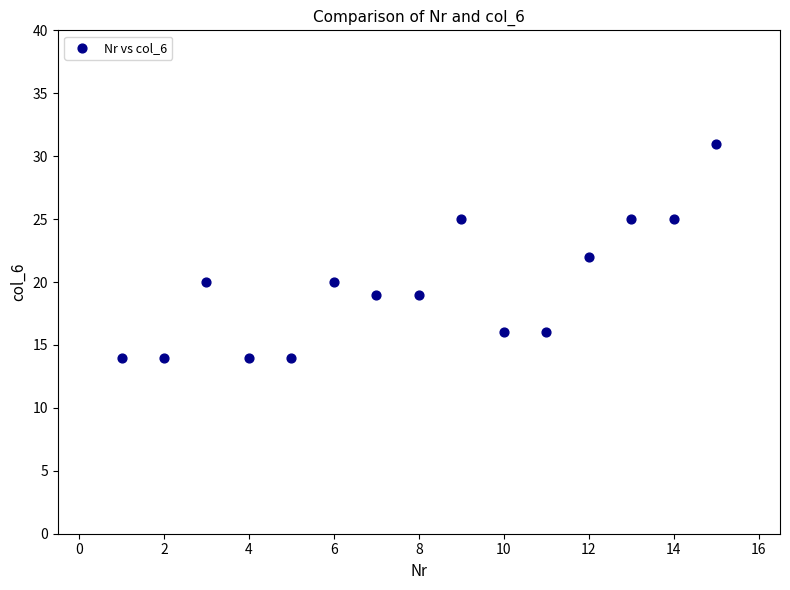

What is the range of X values (max minus min)?

14